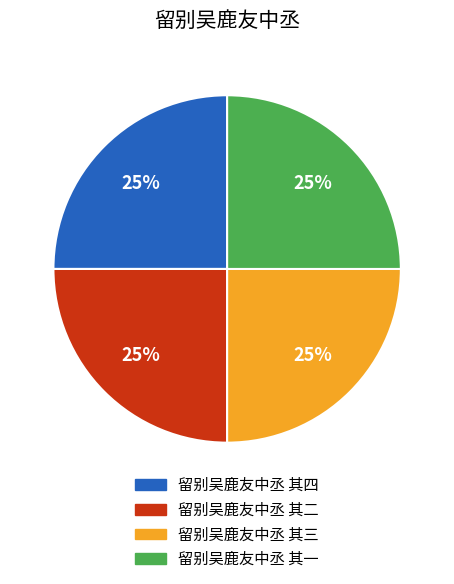

Count the number of slices in the pie.

4